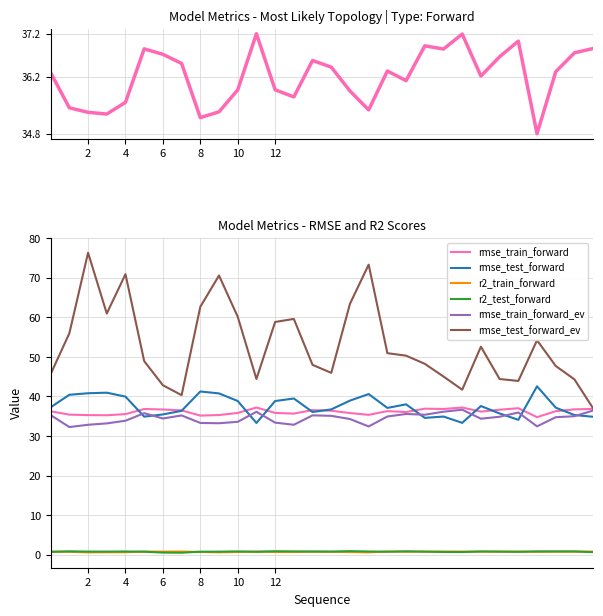

Does the chart have visible grid lines?

Yes